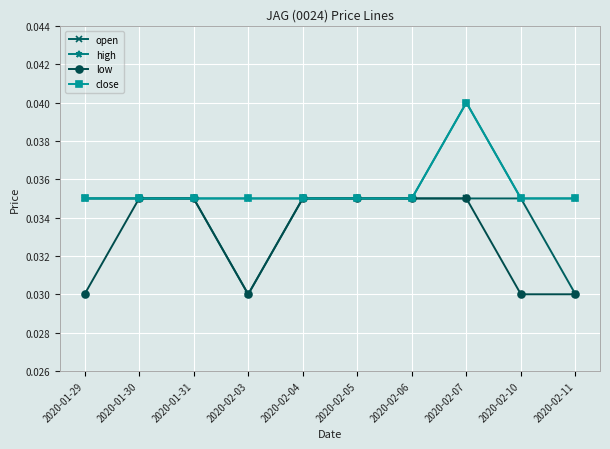

Is the value of low at 2020-01-31 greater than the value of high at 2020-02-04?

No